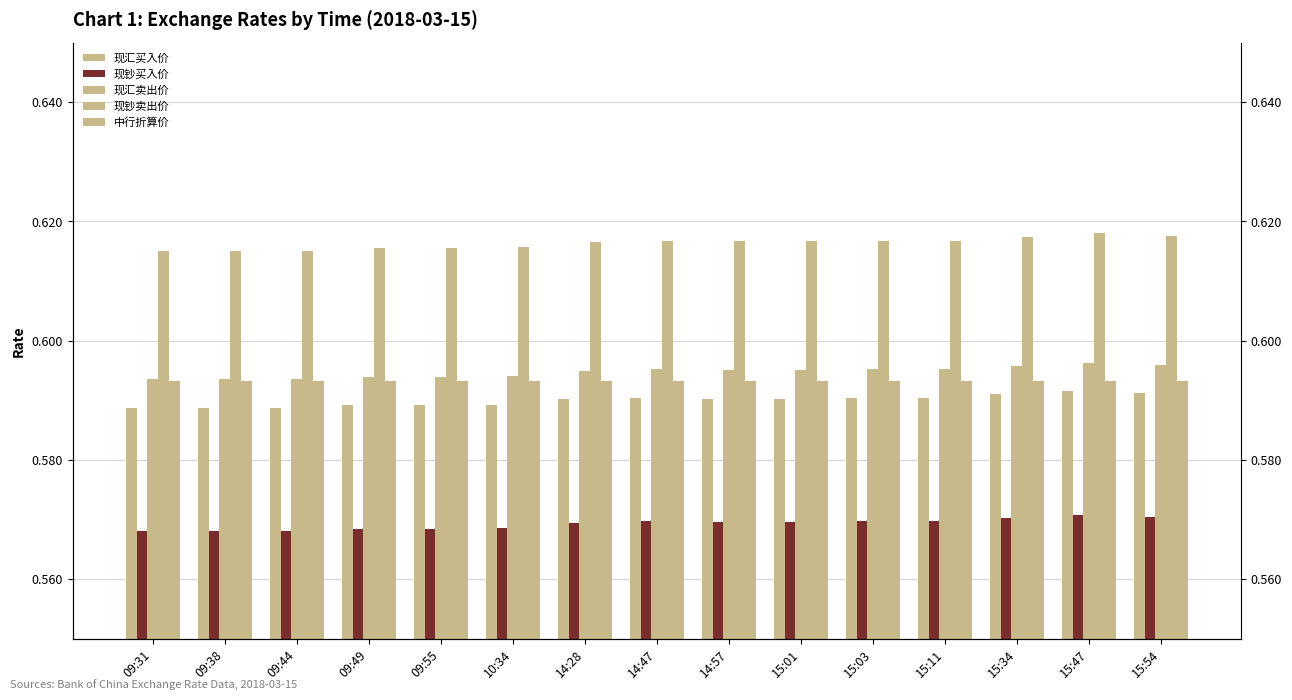

Between 15:01 and 09:49, which is larger?

15:01